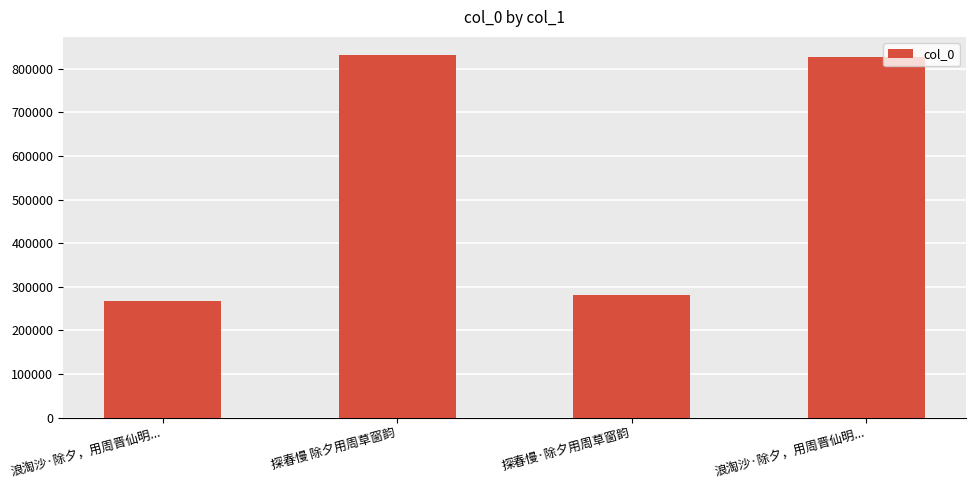

The chart shows a value of 266659 at 浪淘沙·除夕，用周晋仙明.... True or false?

True